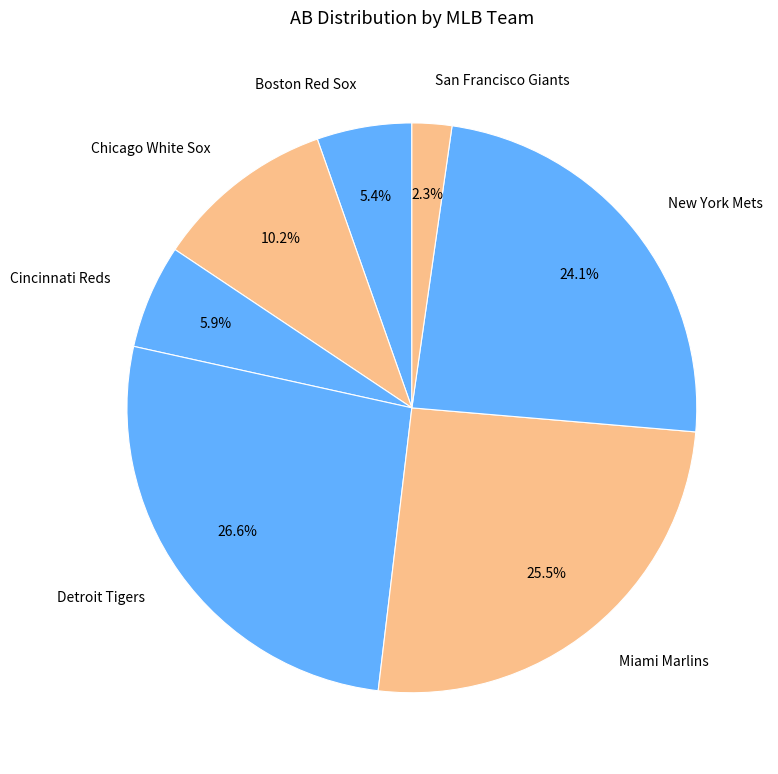

To the nearest percent, what is the difference between the Detroit Tigers and San Francisco Giants slice percentages?

24%